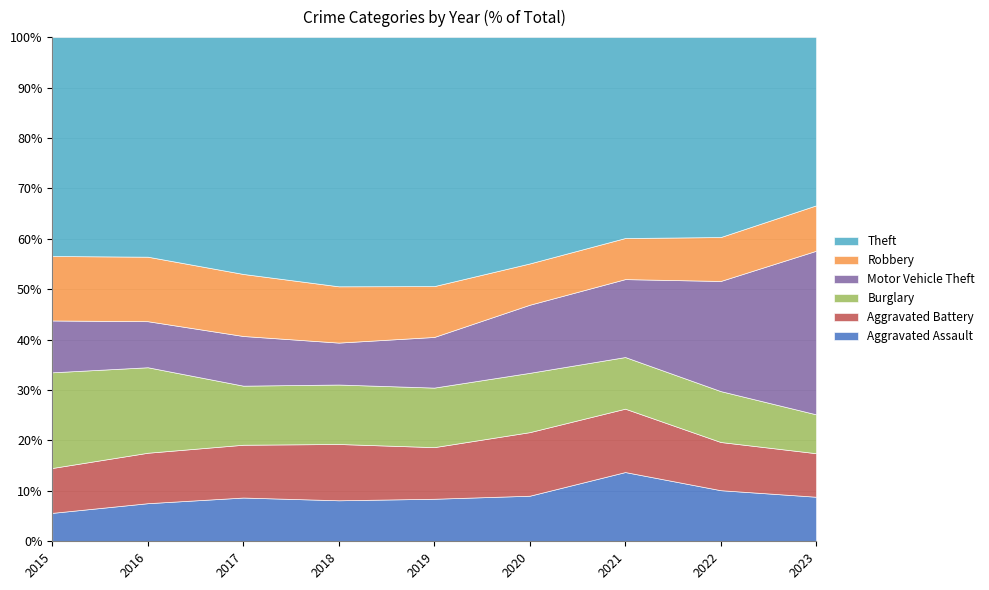

Which category has the highest value in the Aggravated Assault series?

2021